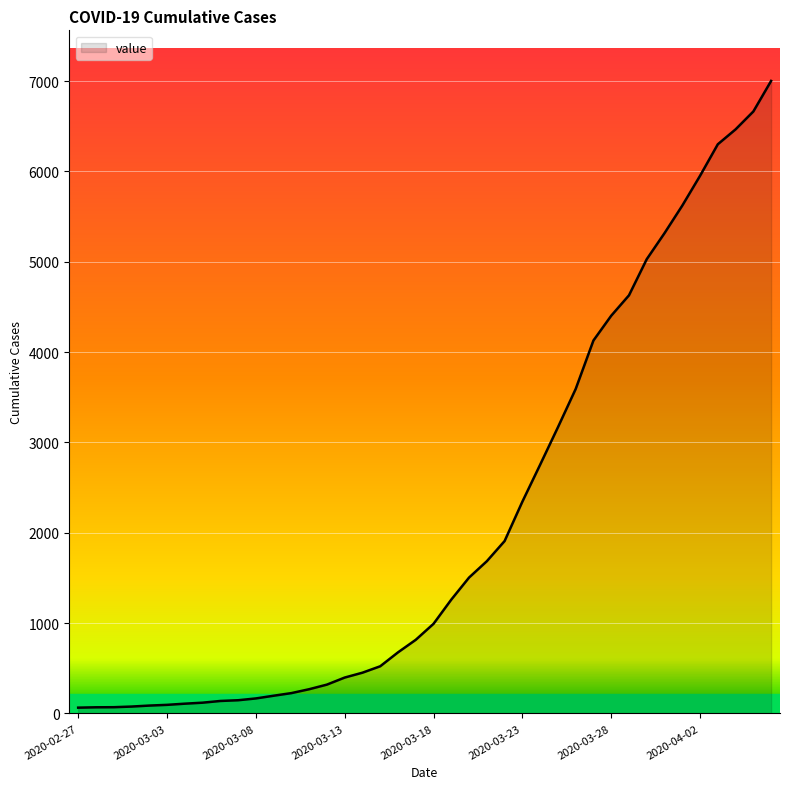

What is the maximum value shown in the chart?

7001